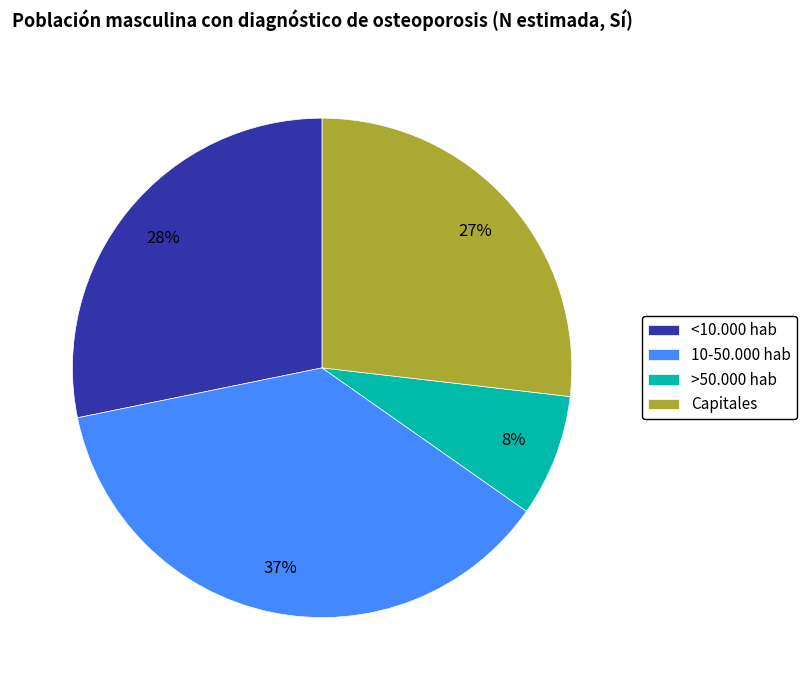

How many slices are in this pie chart?

4